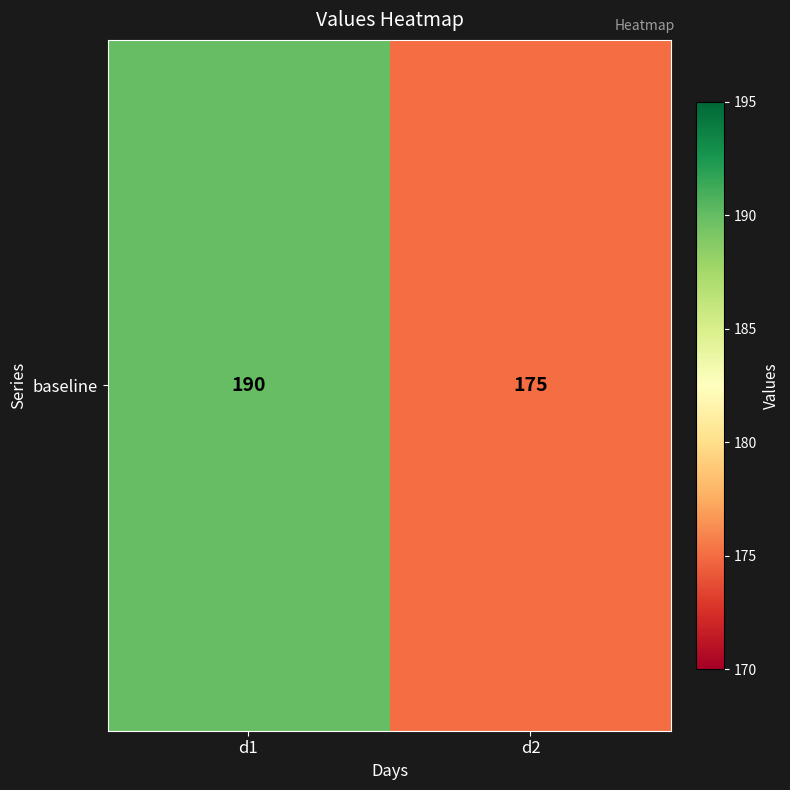

What is the sum of all values?

365